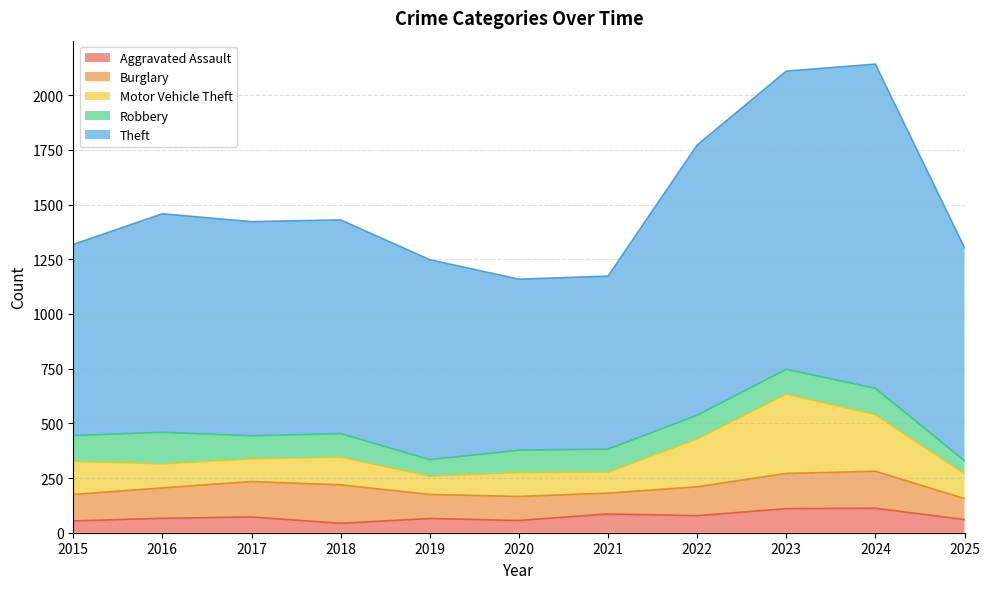

What is the total value across all series at 2019?

1248